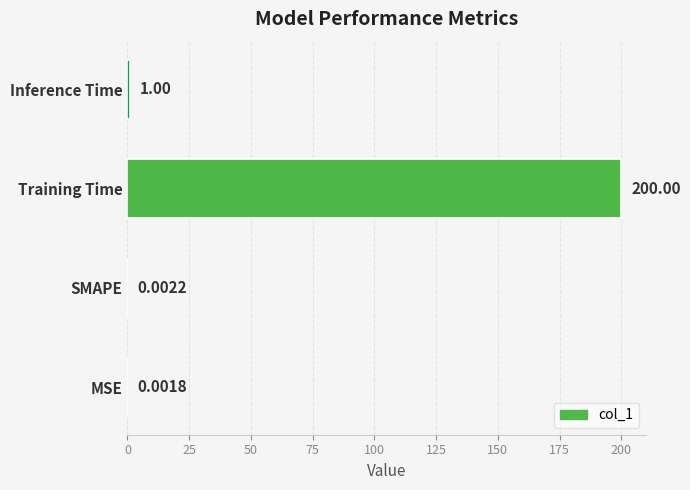

Approximately how many times larger is the value at Training Time compared to Inference Time?

200.0